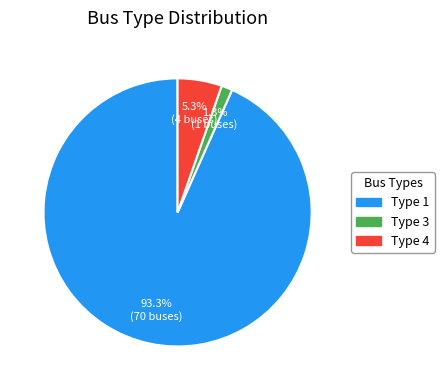

Does any single category account for the majority?

Yes